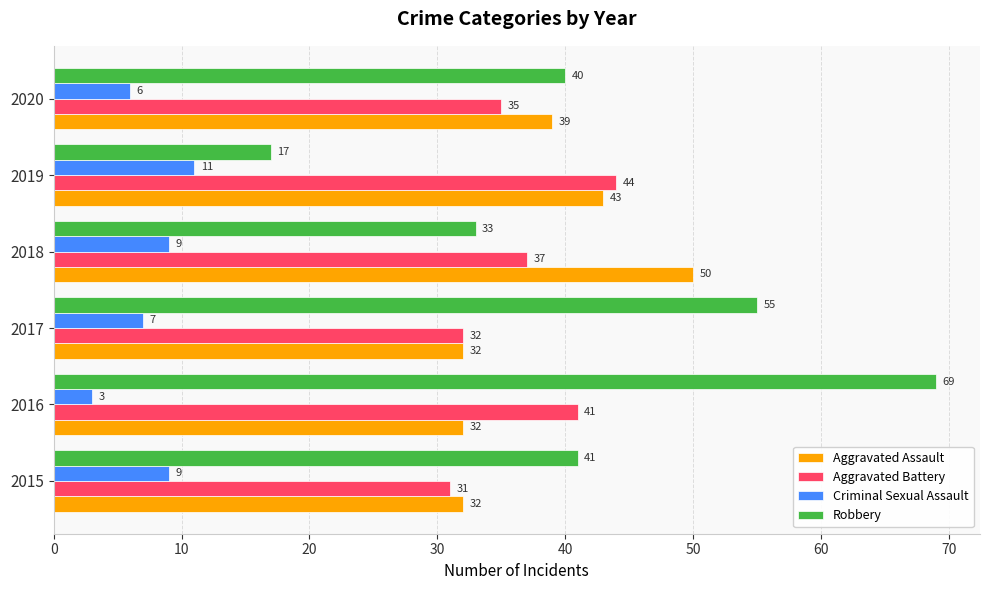

At which label is Aggravated Battery closest to 37?

2018